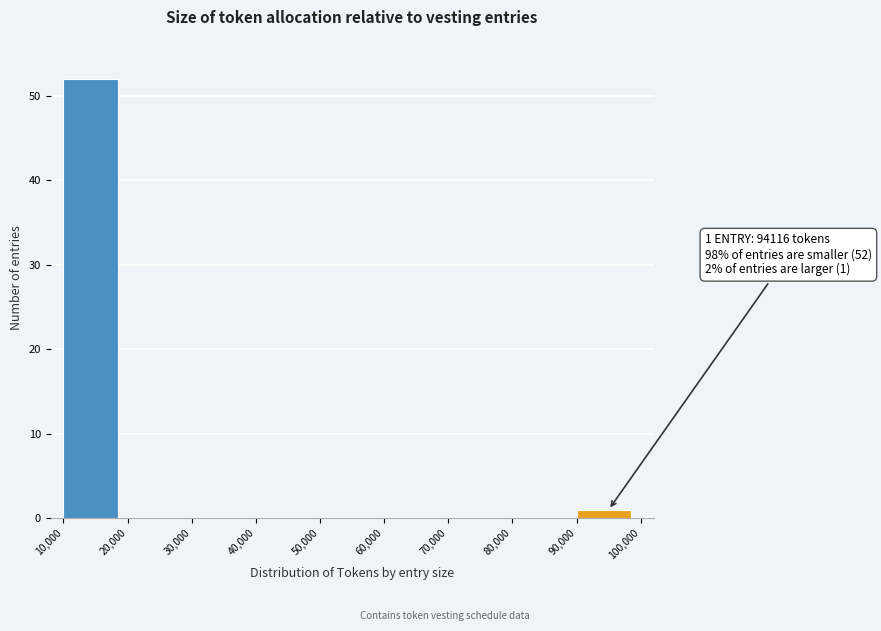

Which range on the x-axis has the tallest bar?

10,000 to 20,000